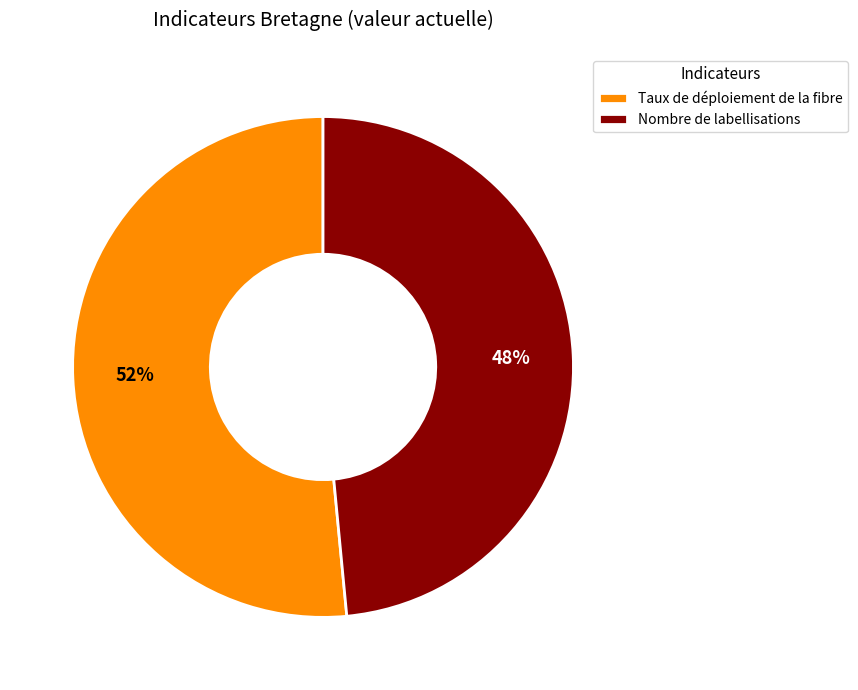

The Taux de déploiement de la fibre slice represents 64% of the pie. True or false?

False